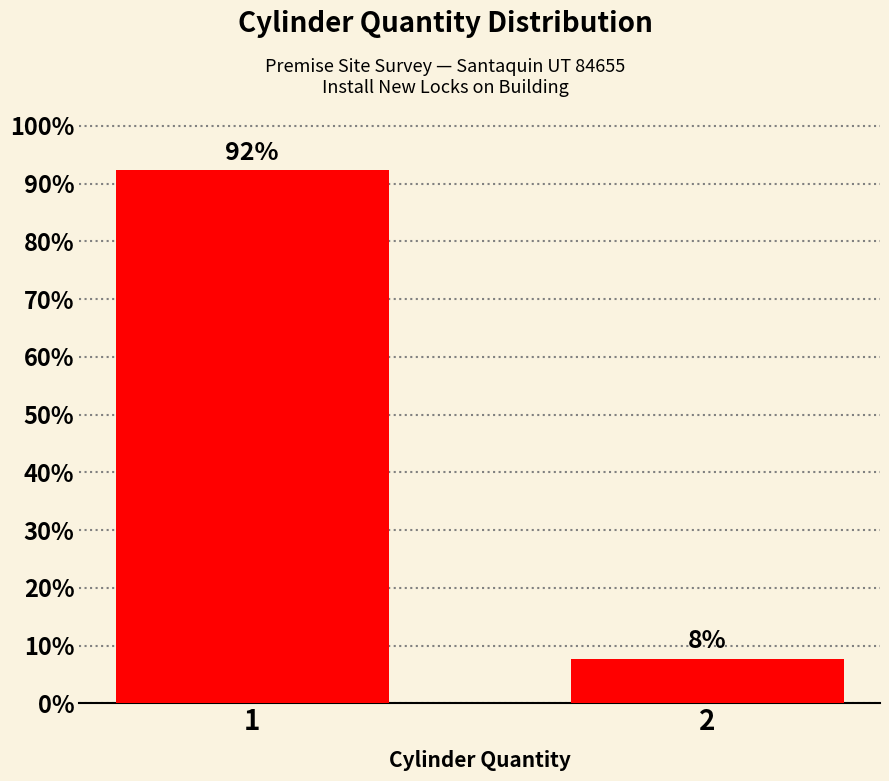

What is the value of the 2nd bar from the left?

7.7